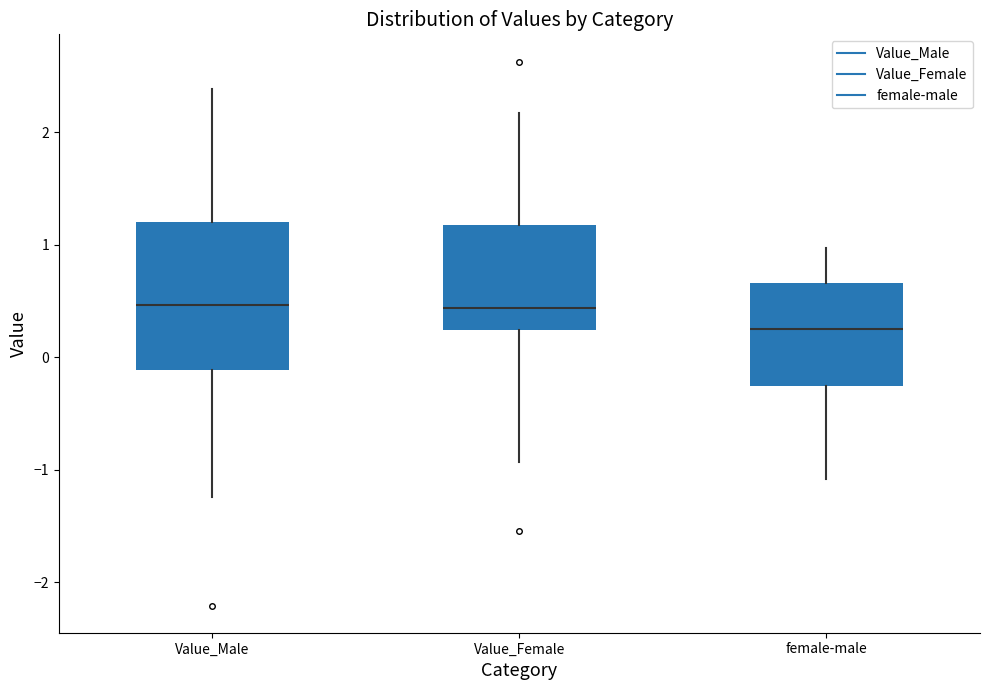

Reading left to right, read every box against the y-axis: the position of its median line, the range the box covers, and the ends of its whiskers. The values are not printed on the chart, so give them approximately, as read against the axis.

Value_Male: median 0.5, box -0.1 to 1.2, whiskers -1.2 to 2.4
Value_Female: median 0.4, box 0.2 to 1.2, whiskers -0.9 to 2.2
female-male: median 0.3, box -0.3 to 0.7, whiskers -1.1 to 1.0